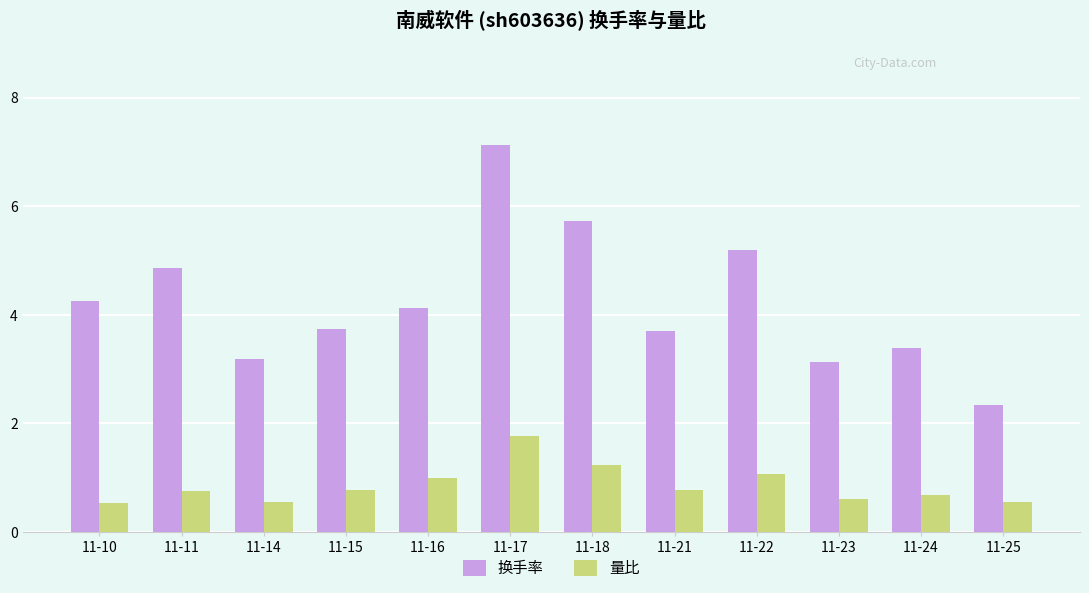

What is the maximum value shown in the chart?

7.1